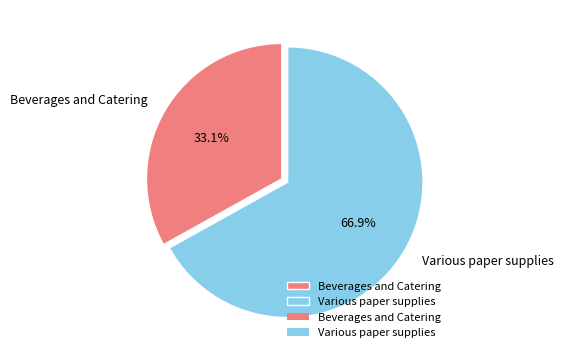

The Beverages and Catering slice represents 33% of the pie. True or false?

True